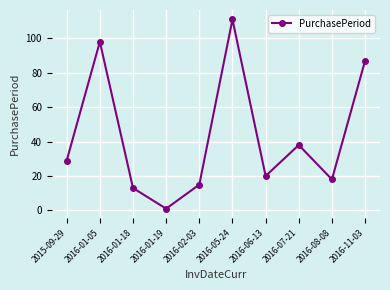

Reading right to left, extract all data points from this chart.

2016-11-03=87	2016-08-08=18	2016-07-21=38	2016-06-13=20	2016-05-24=111	2016-02-03=15	2016-01-19=1	2016-01-18=13	2016-01-05=98	2015-09-29=29